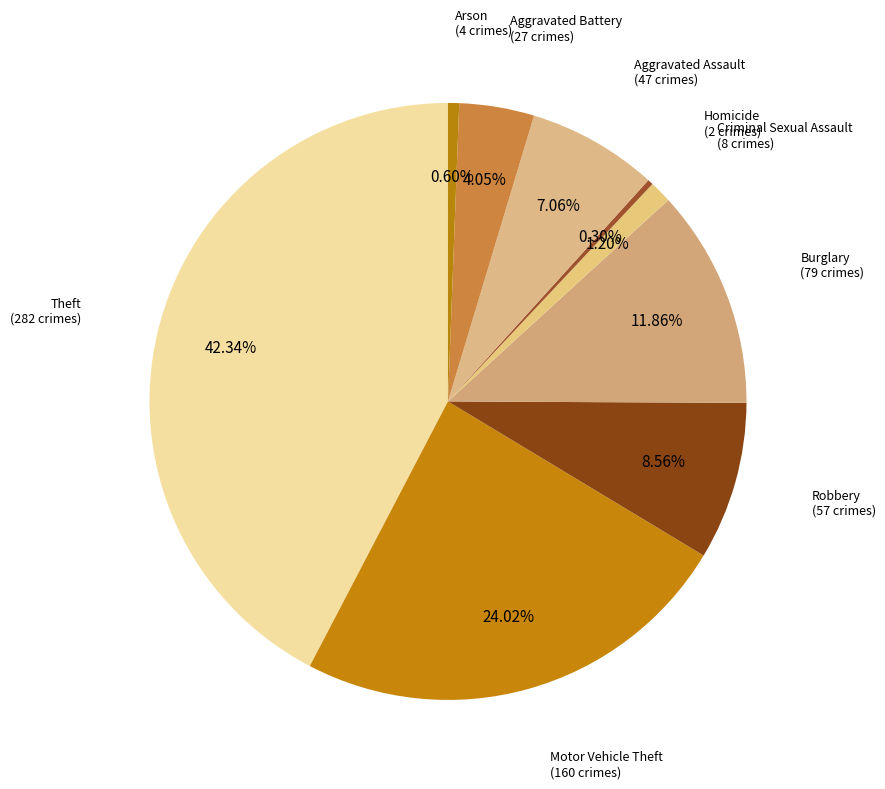

Is it true that Robbery is 14% of the pie?

False